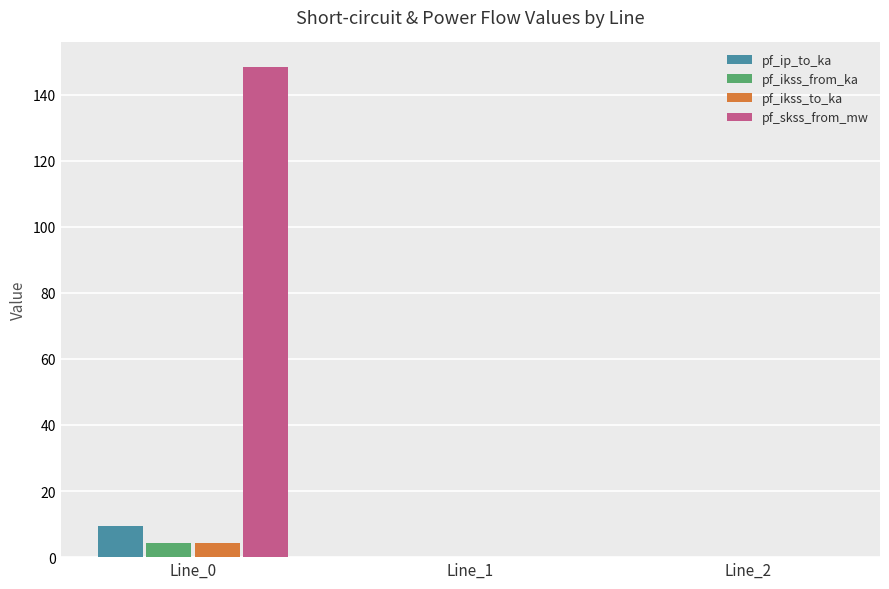

What is the difference between the pf_skss_from_mw values at Line_1 and Line_0?

148.4